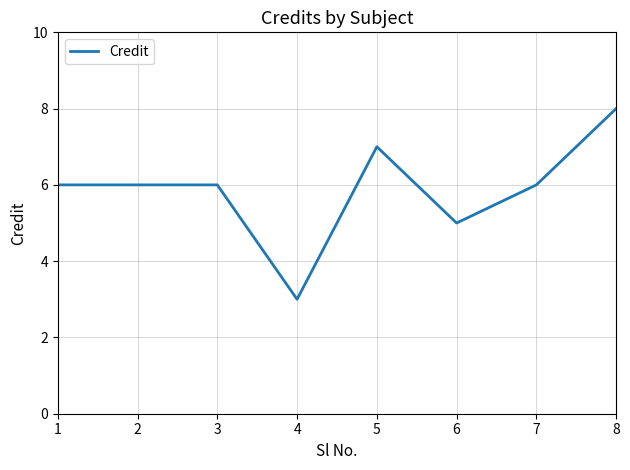

What is the average value?

6